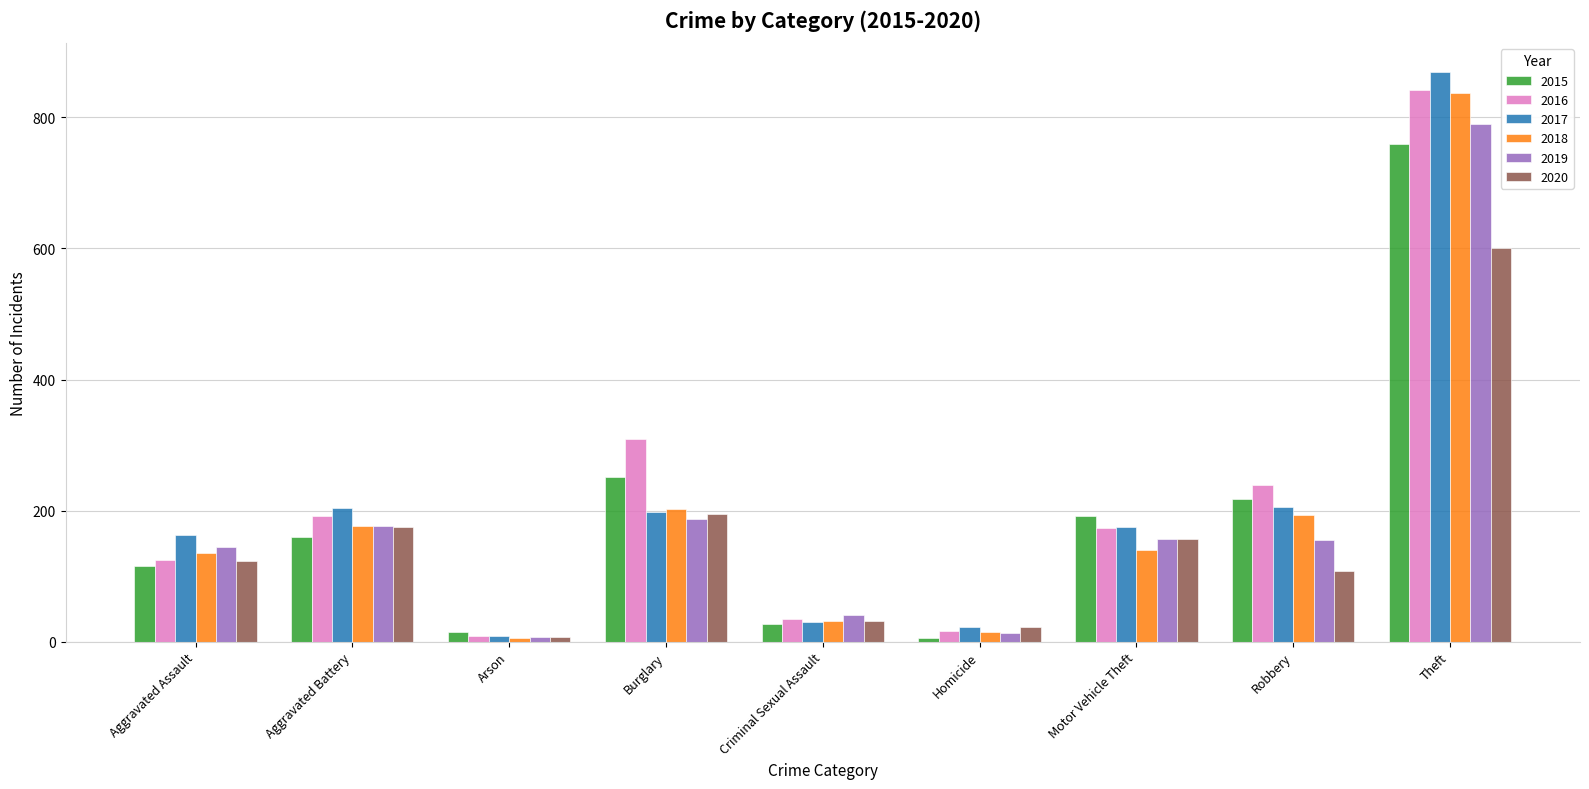

How many bars are there in total?

54